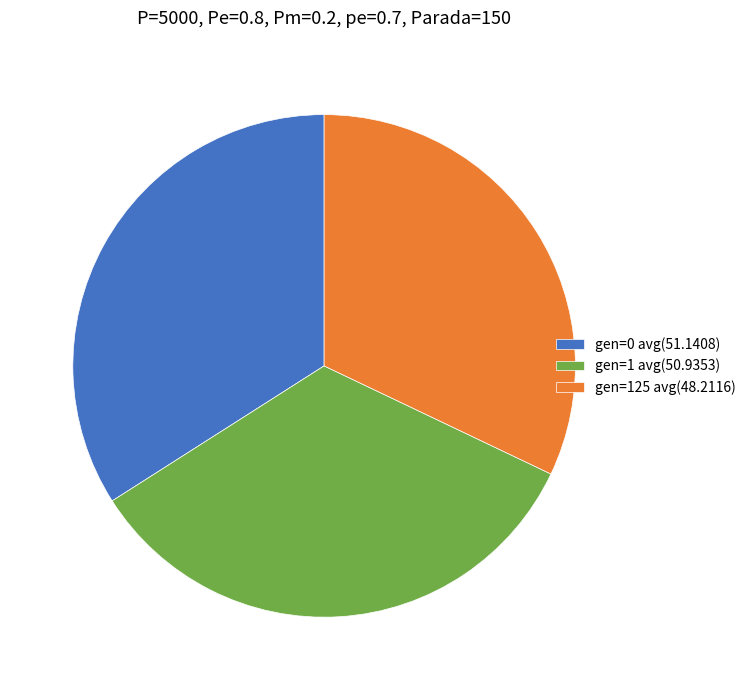

How many segments does this pie chart have?

3